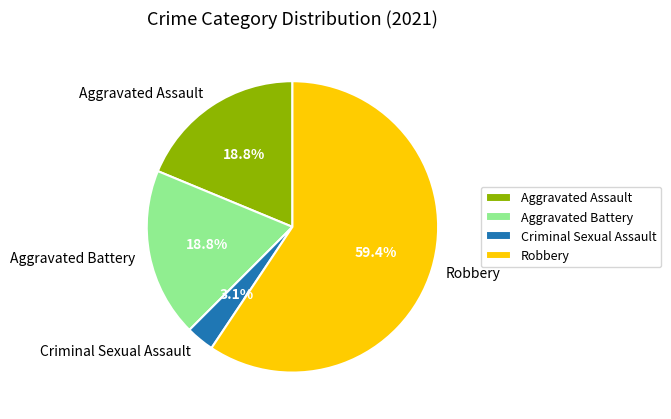

What portion of the pie excludes Criminal Sexual Assault?

96.9%